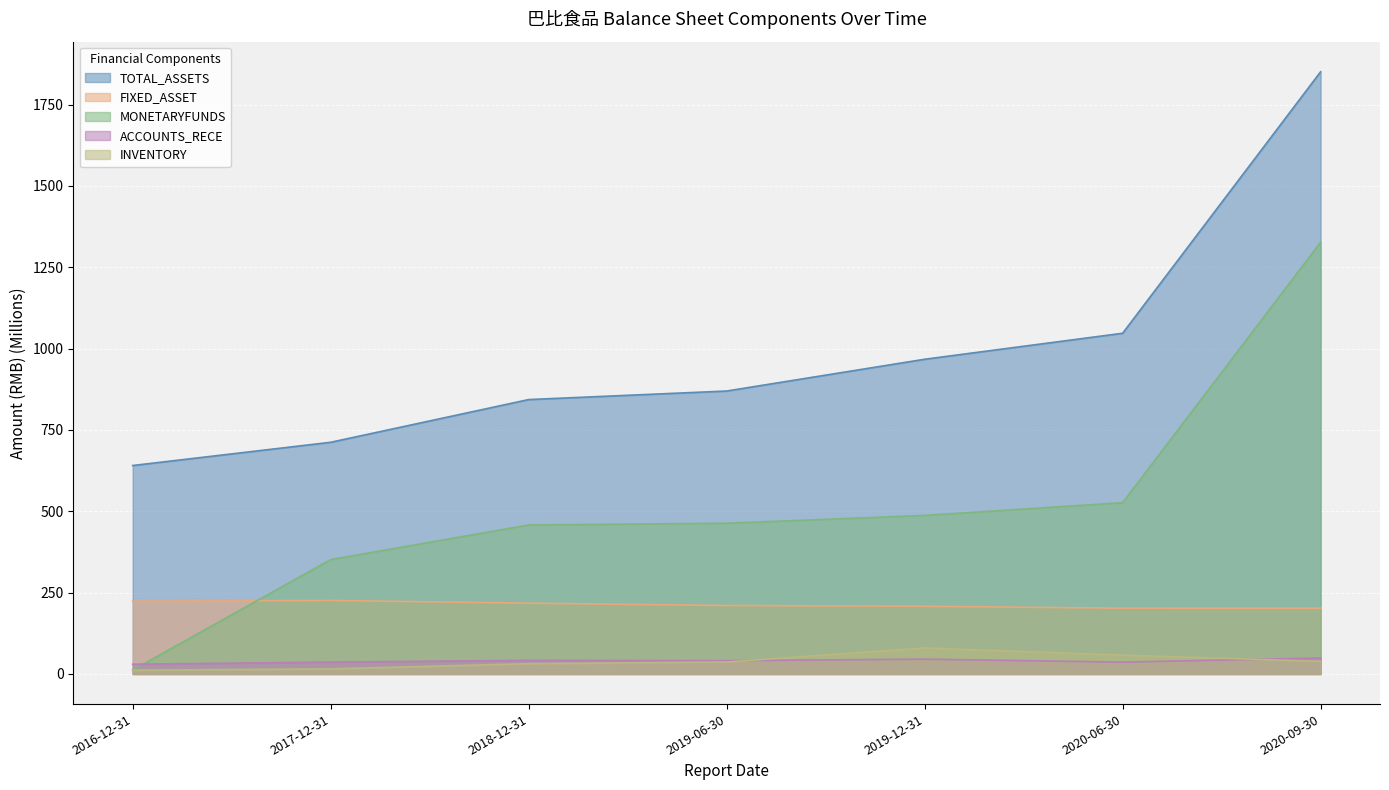

Between 2020-09-30 and 2019-12-31, which is larger?

2020-09-30